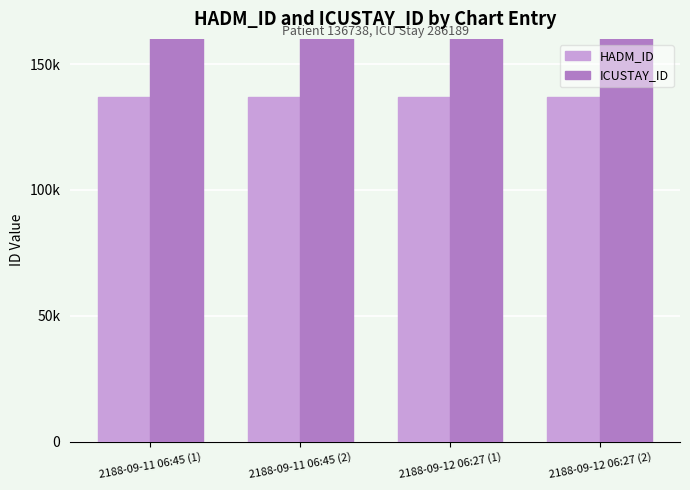

Which category has the highest value across all series?

2188-09-11 06:45 (1)